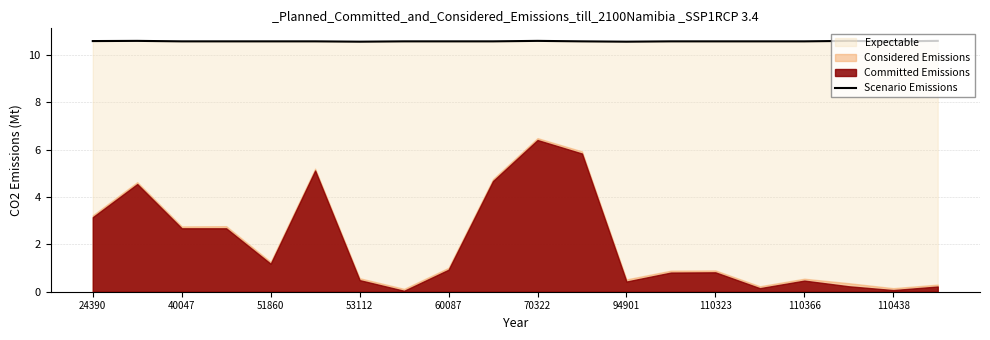

What is the sum of all values?

211.7